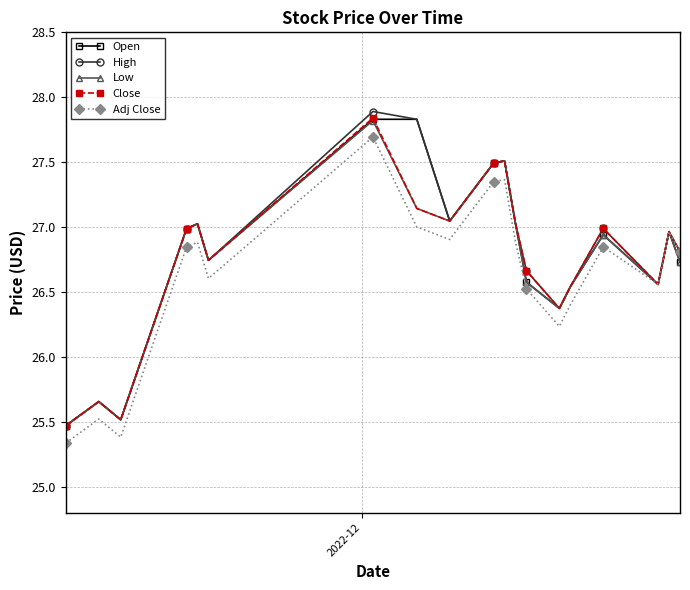

At how many categories does at least one series exceed 26?

16